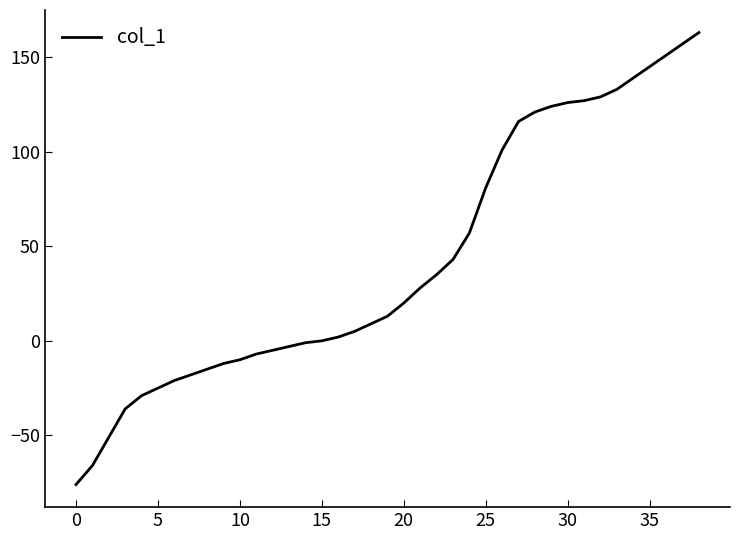

How many distinct data groups are displayed?

1